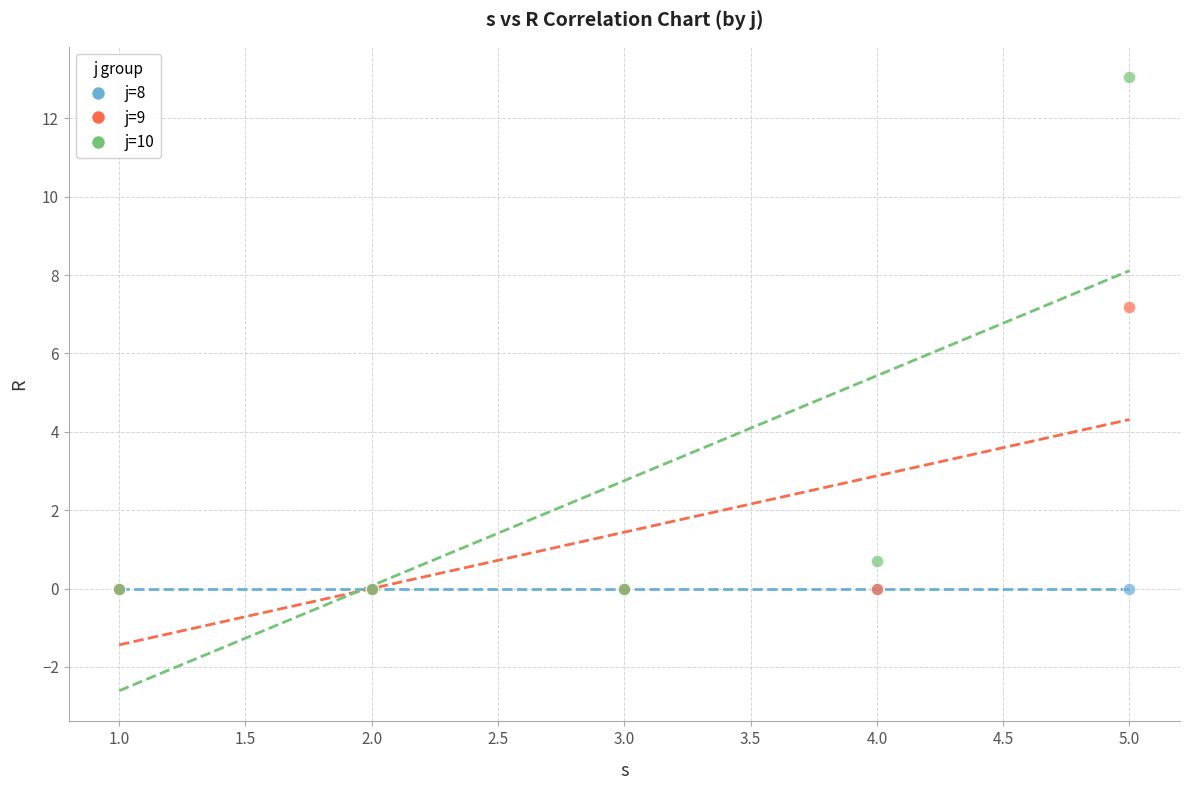

Which series reaches the maximum Y coordinate?

j=10